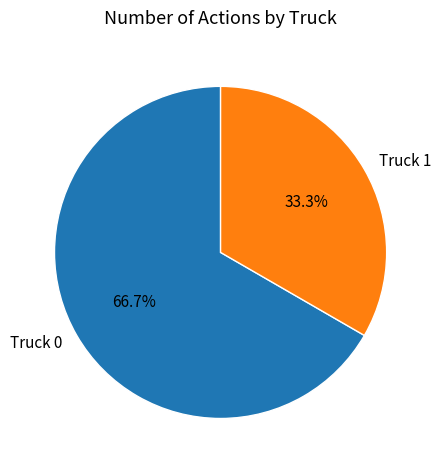

Which slice represents more than half of the pie?

Truck 0